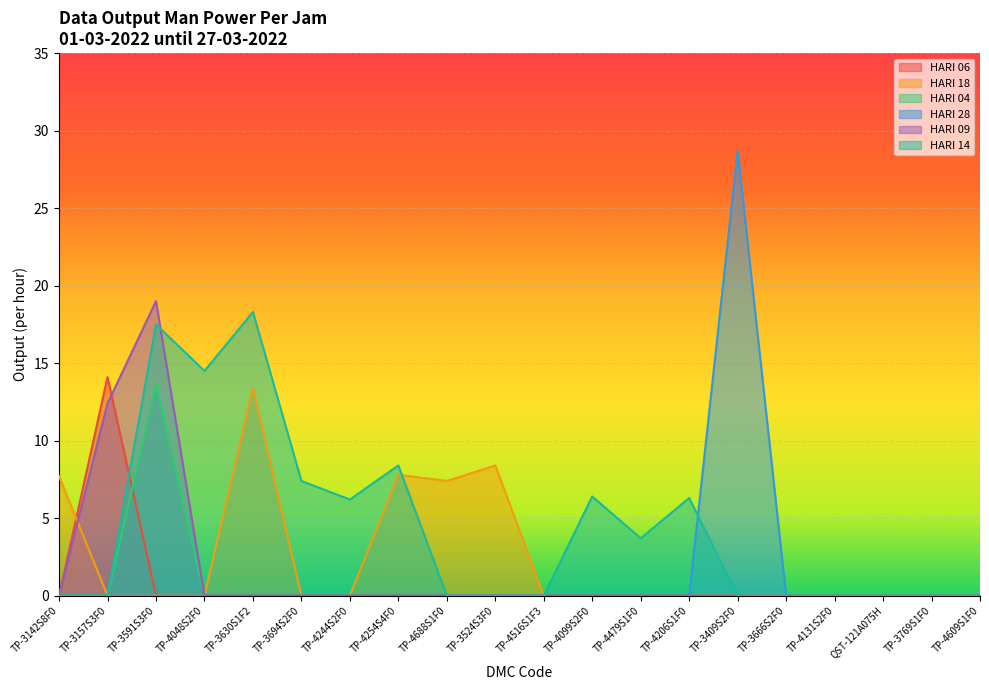

How many series are shown in this chart?

6